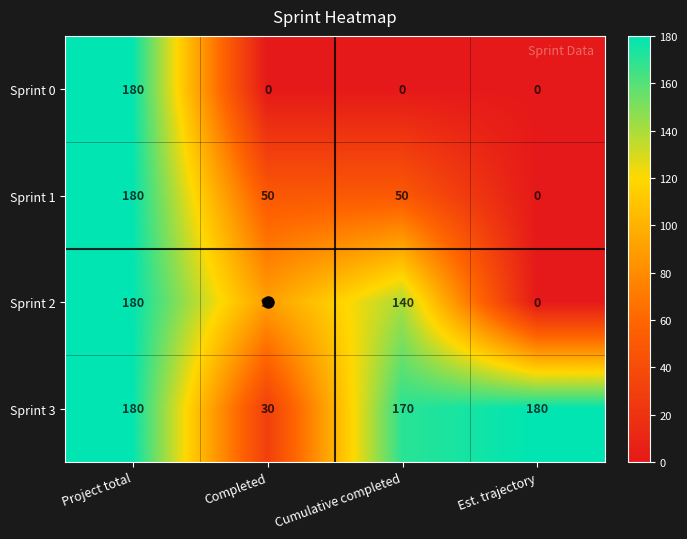

At which label does Sprint 2 first exceed 140?

Project total